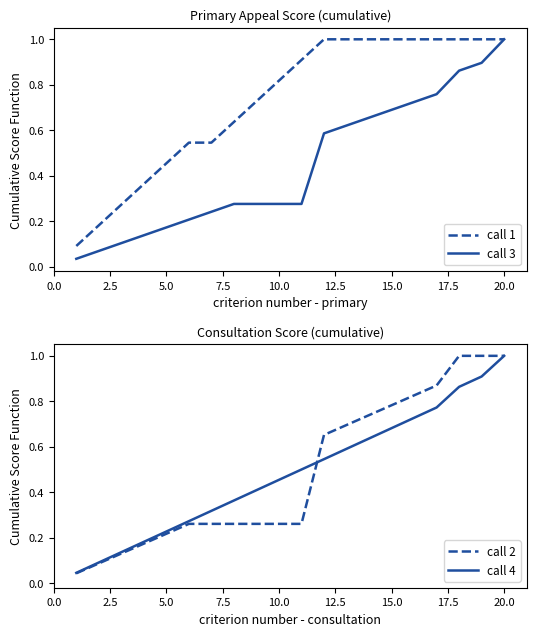

Reading left to right, transcribe all the data shown in this chart.

call 1: 0.1	0.2	0.3	0.4	0.5	0.5	0.5	0.6	0.7	0.8	0.9	1.0	1.0	1.0	1.0	1.0	1.0	1.0	1.0	1.0
call 3: 0.0	0.1	0.1	0.1	0.2	0.2	0.2	0.3	0.3	0.3	0.3	0.6	0.6	0.7	0.7	0.7	0.8	0.9	0.9	1.0
call 2: 0.0	0.1	0.1	0.2	0.2	0.3	0.3	0.3	0.3	0.3	0.3	0.7	0.7	0.7	0.8	0.8	0.9	1.0	1.0	1.0
call 4: 0.0	0.1	0.1	0.2	0.2	0.3	0.3	0.4	0.4	0.5	0.5	0.5	0.6	0.6	0.7	0.7	0.8	0.9	0.9	1.0